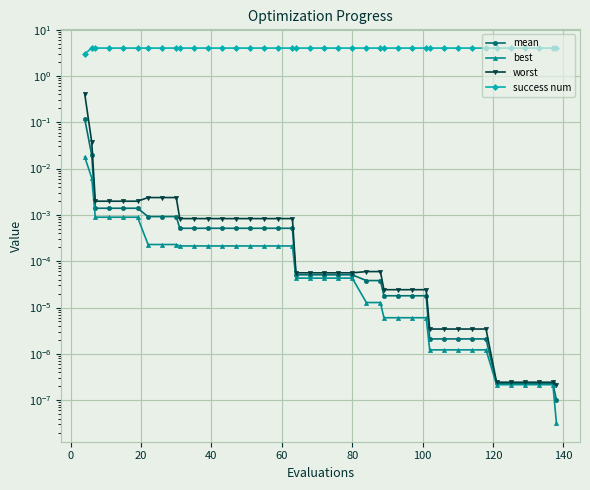

How many lines are shown in the chart?

4